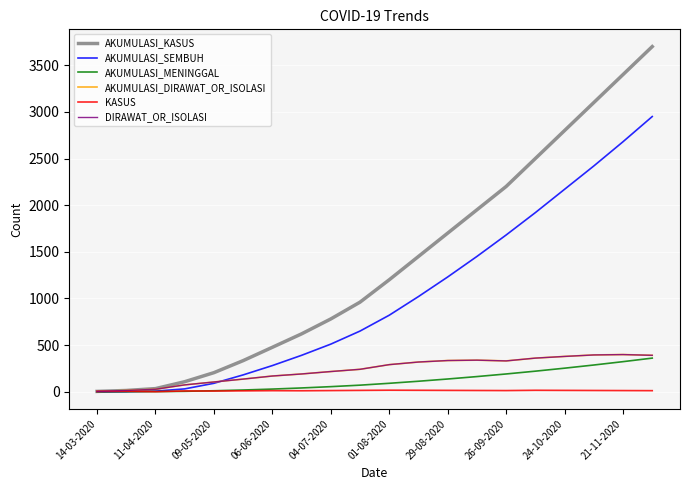

Which series has the largest range (max minus min)?

AKUMULASI_KASUS